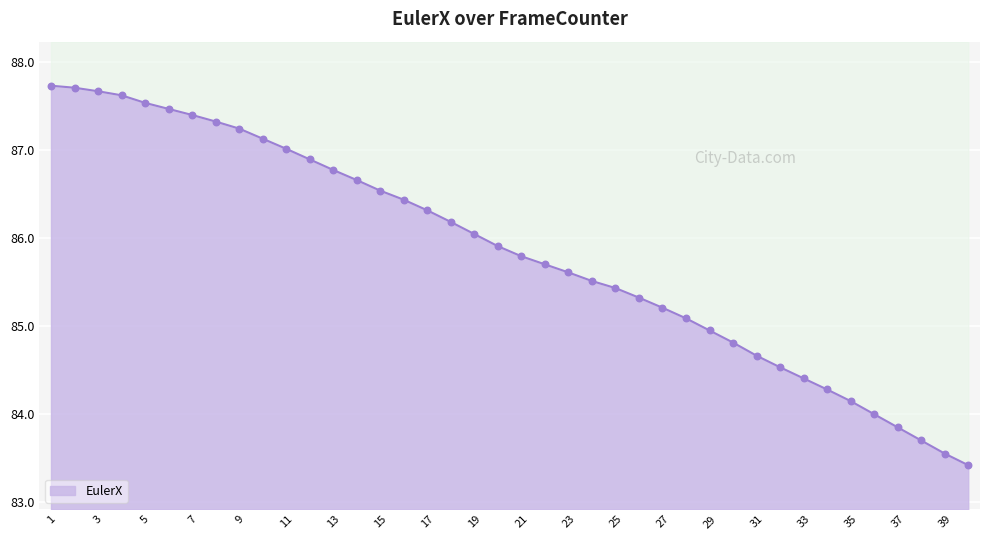

What is the ratio of the value at 35 to the value at 8?

1.0